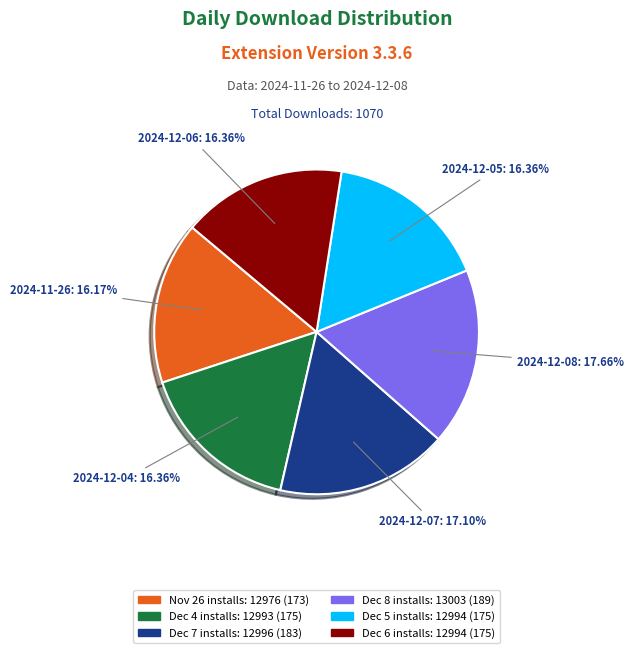

Does any single category account for the majority?

No